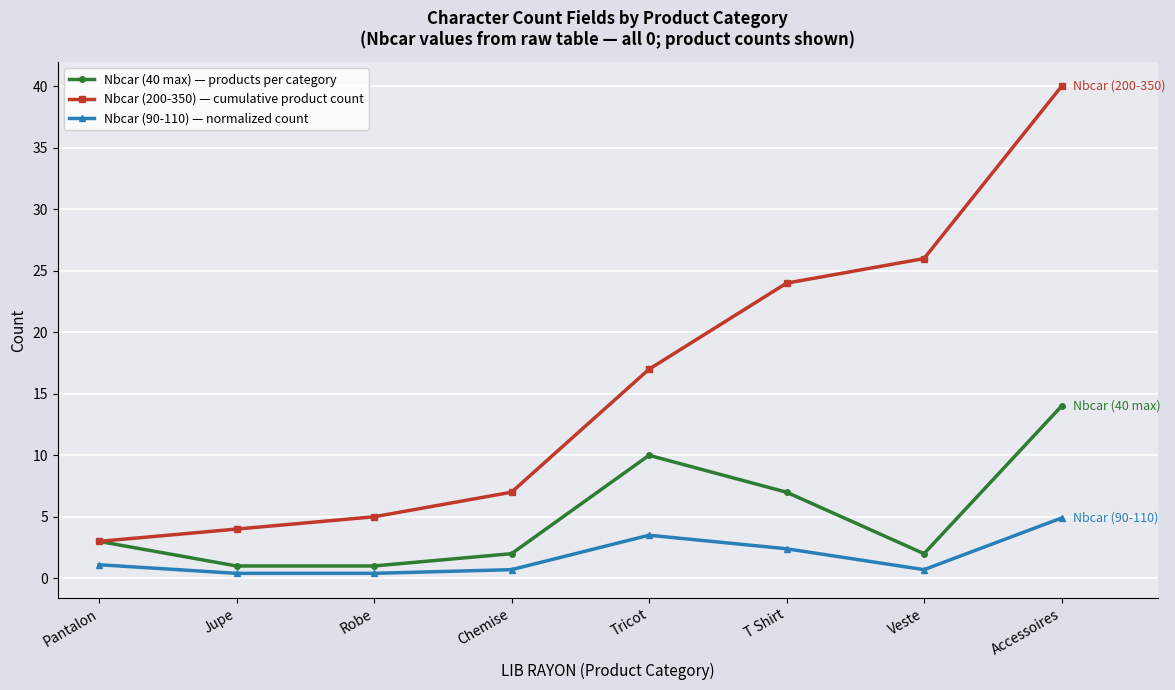

True or false: Nbcar (90-110) — normalized count and Nbcar (200-350) — cumulative product count intersect in this chart.

False